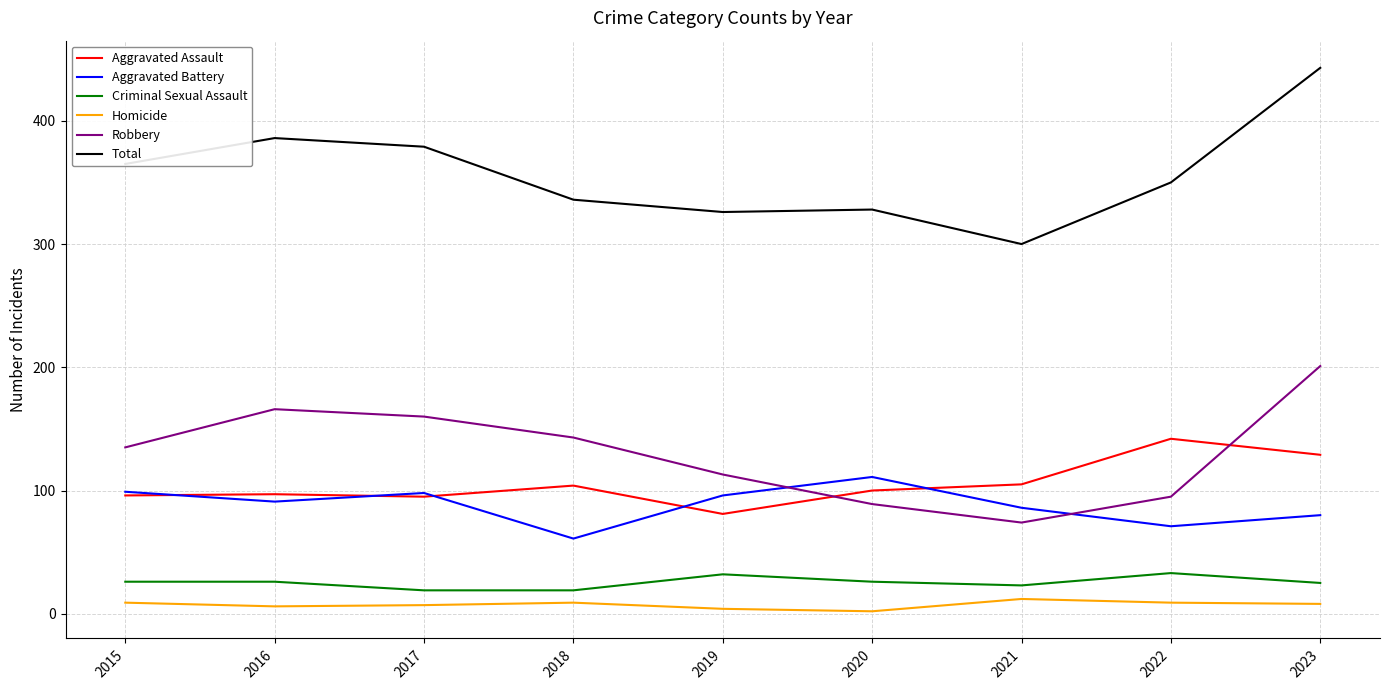

What are all the series names shown in the legend?

Aggravated Assault, Aggravated Battery, Criminal Sexual Assault, Homicide, Robbery, Total